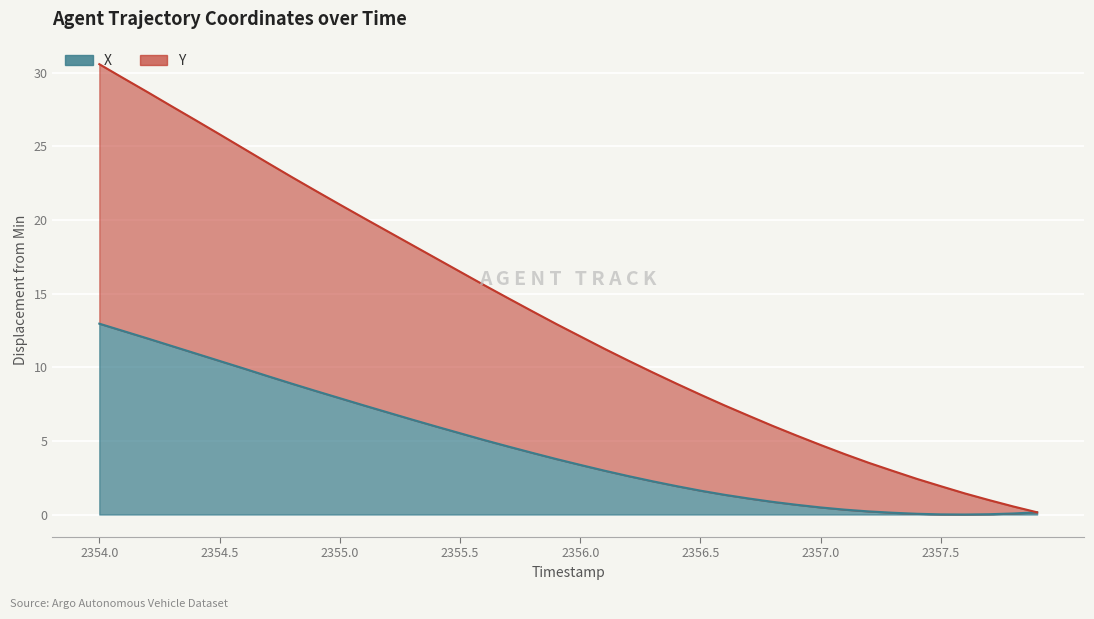

Is it true that X equals 5.0 at 2356.0?

False